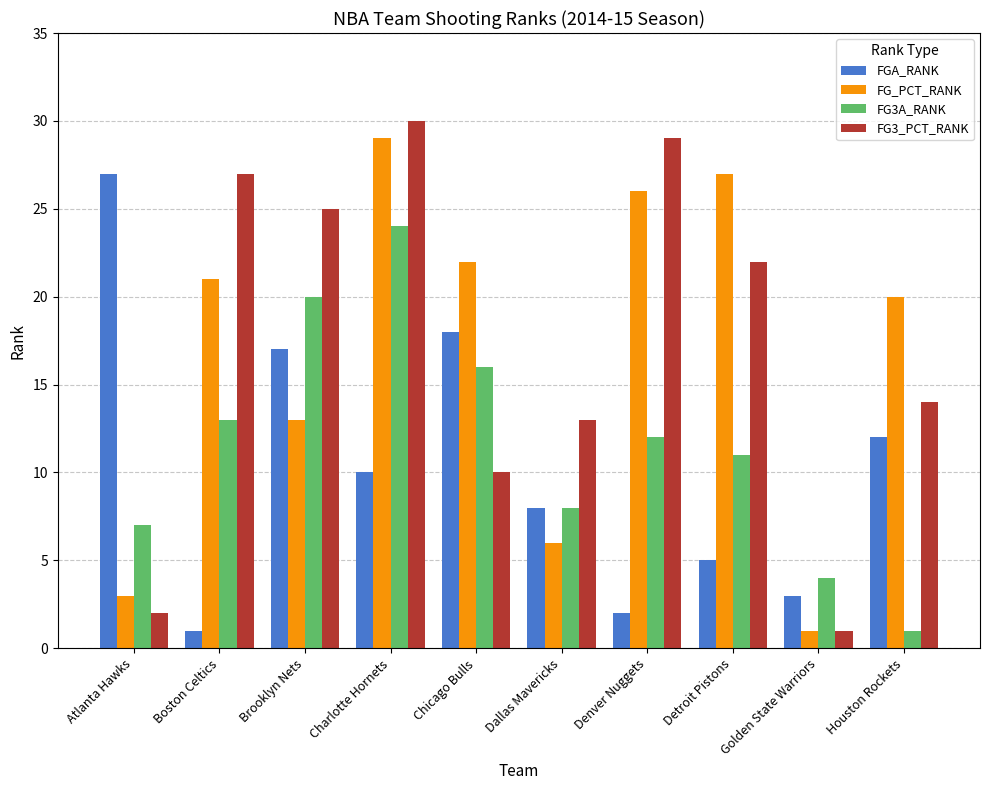

What is the difference between the maximum and second lowest values in the FG_PCT_RANK series?

26